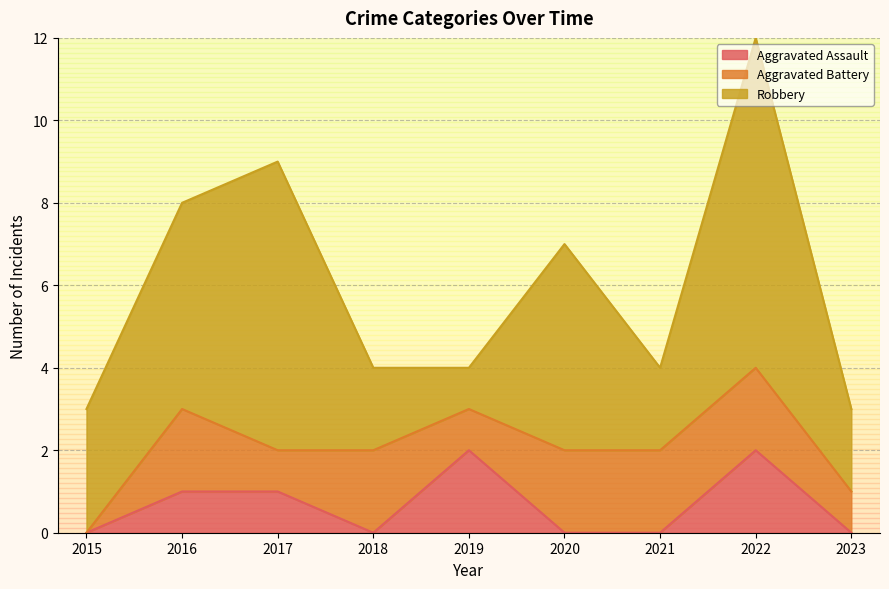

What is the value of the Aggravated Battery point at the 8th from the left?

2